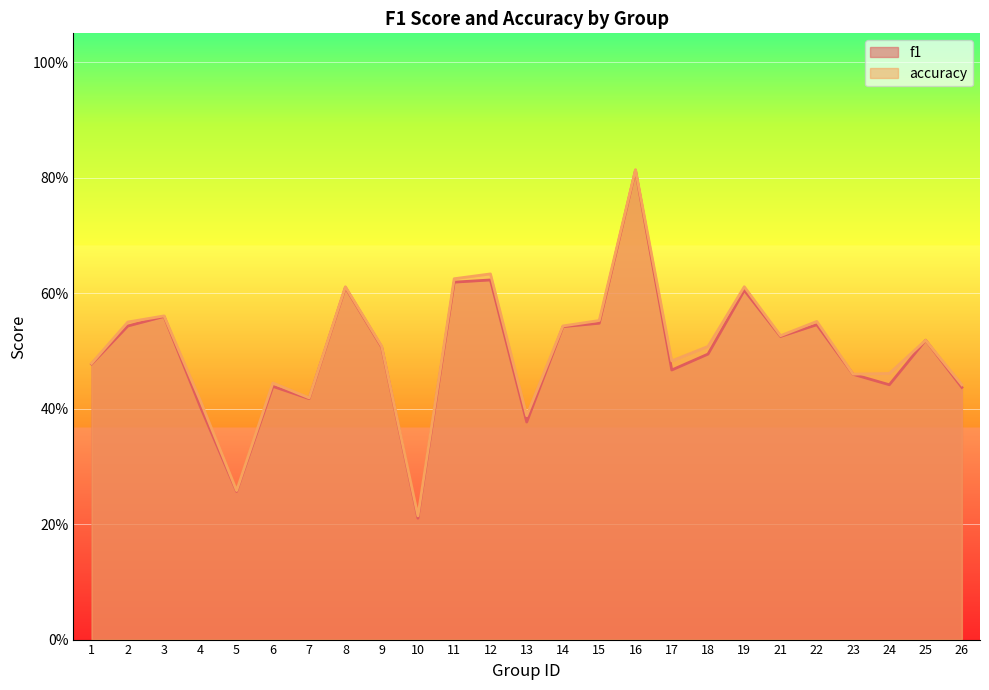

Reading right to left, extract all data points from this chart.

f1: 0.4	0.5	0.4	0.5	0.5	0.5	0.6	0.5	0.5	0.8	0.5	0.5	0.4	0.6	0.6	0.2	0.5	0.6	0.4	0.4	0.3	0.4	0.6	0.5	0.5
accuracy: 0.4	0.5	0.5	0.5	0.6	0.5	0.6	0.5	0.5	0.8	0.6	0.5	0.4	0.6	0.6	0.2	0.5	0.6	0.4	0.4	0.3	0.4	0.6	0.6	0.5